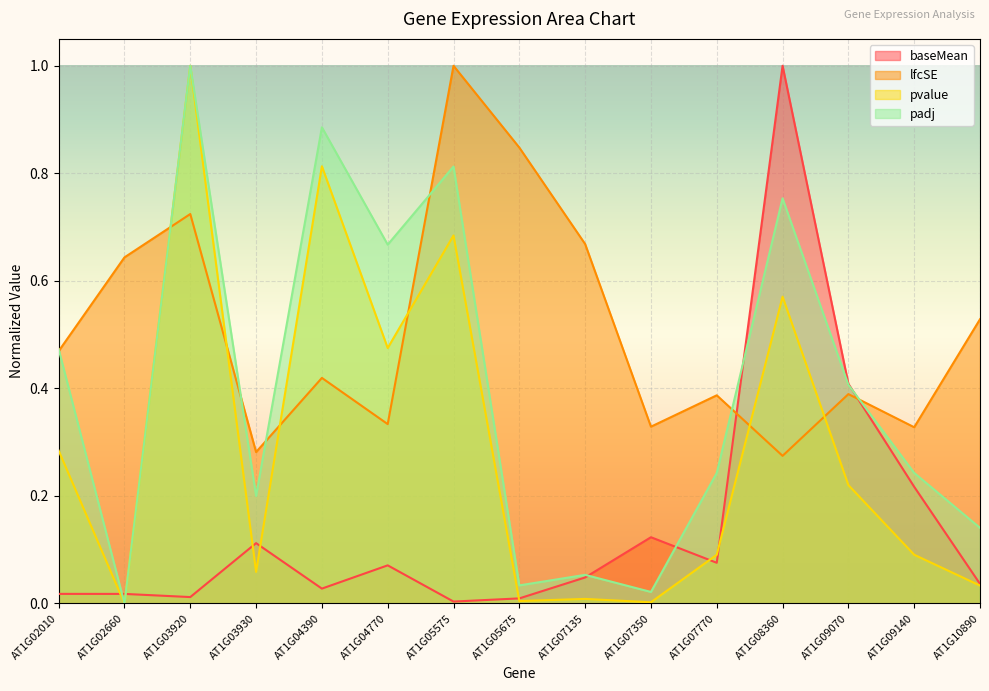

Which series changed the most between AT1G04770 and AT1G10890?

padj